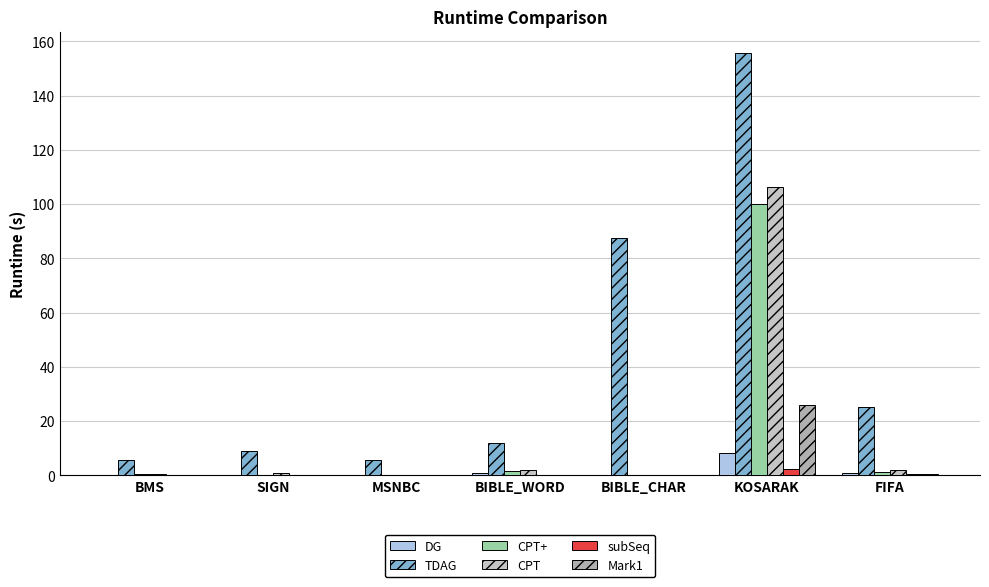

What is the average value of the Mark1 series?

3.8